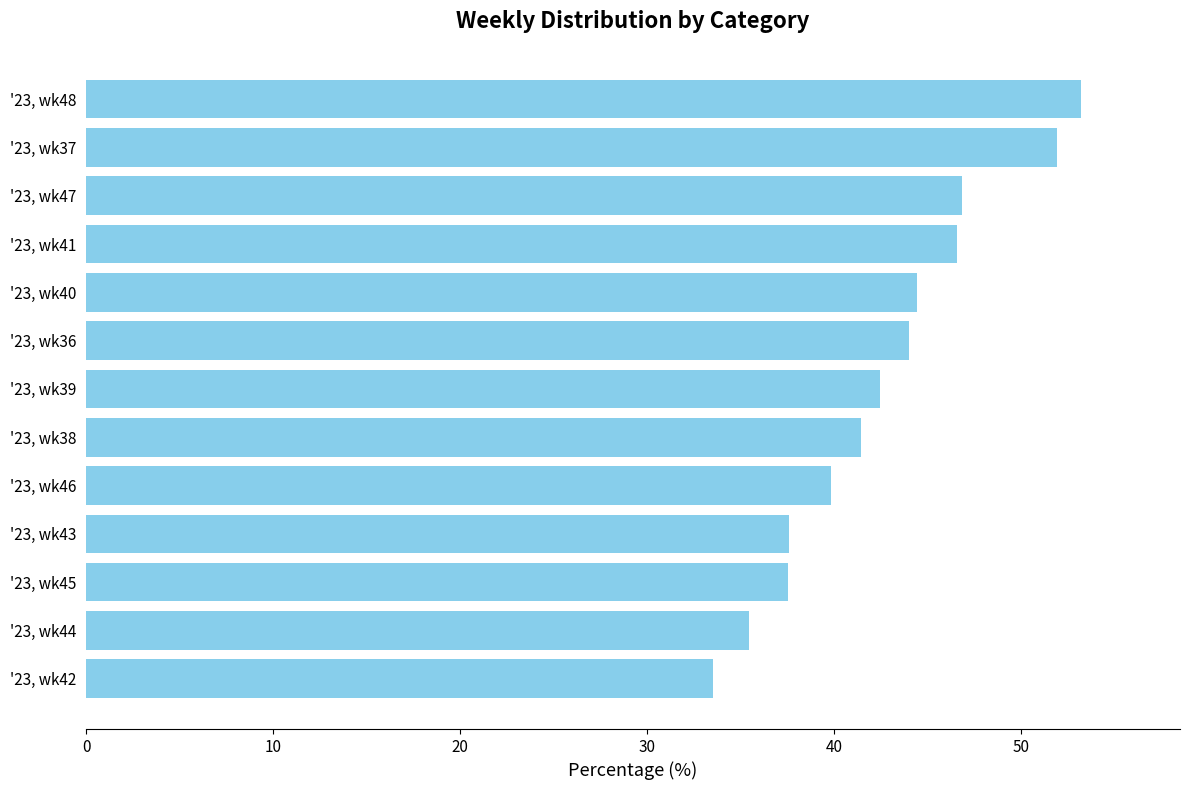

Is it true that the value at '23, wk45 is 51.8?

False